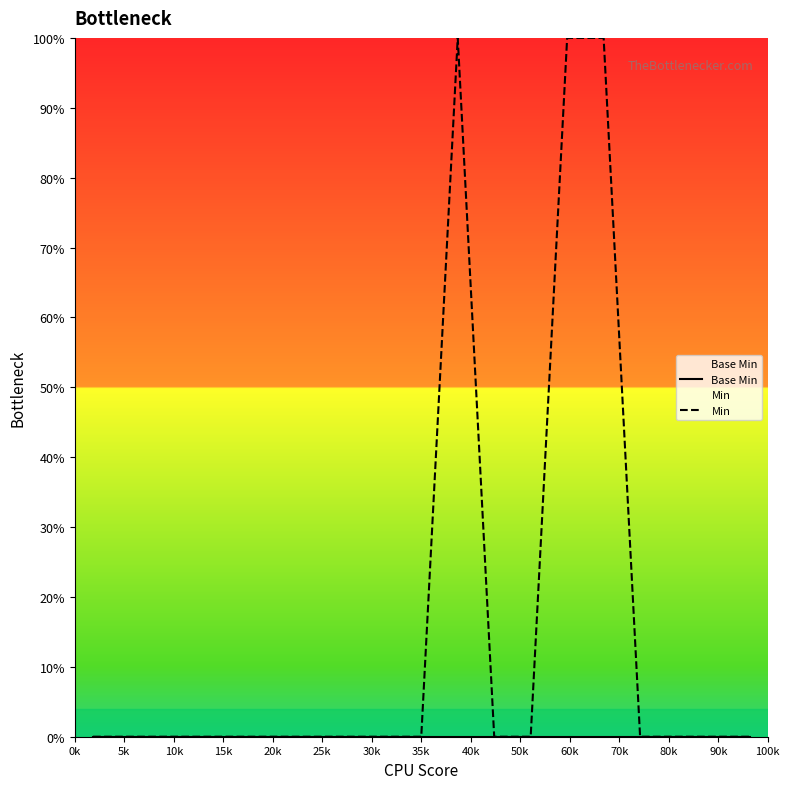

What is the approximate value of Min at 100k?

1